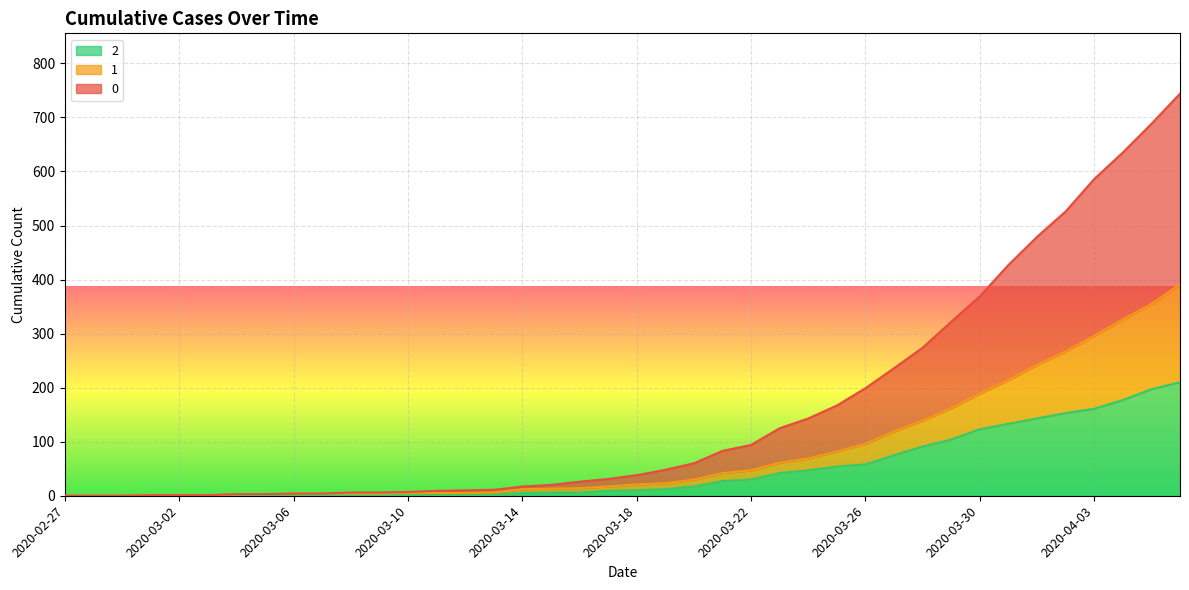

How many values in the 0 series exceed 38?

19